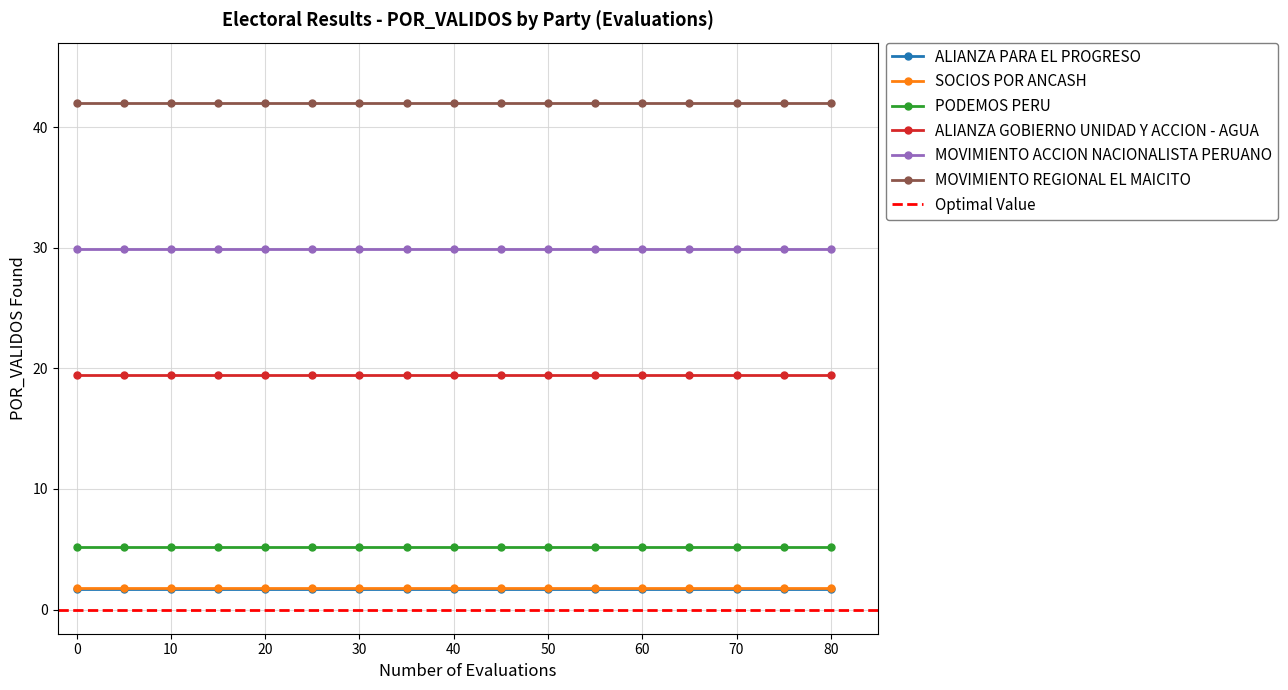

What is the value of the PODEMOS PERU point at the 2nd from the left?

5.2